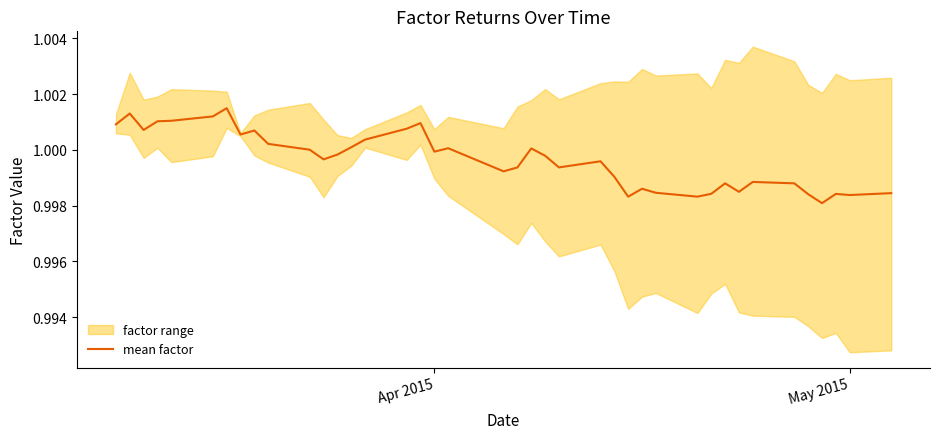

How many lines are shown in the chart?

1